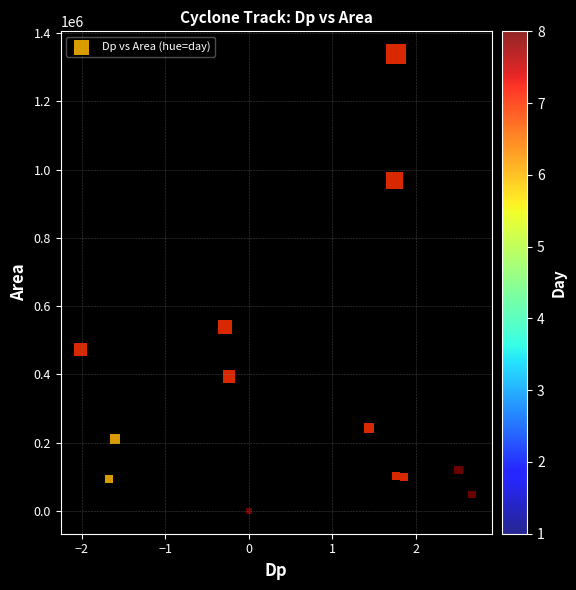

What is the range of Y values (max minus min)?

1338125